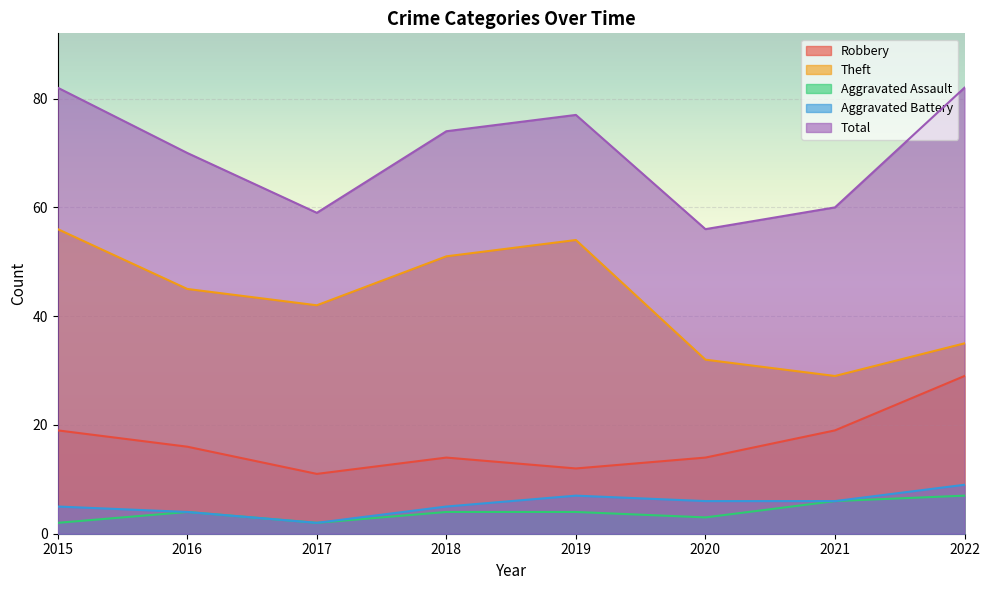

At how many categories does at least one series exceed 7?

8